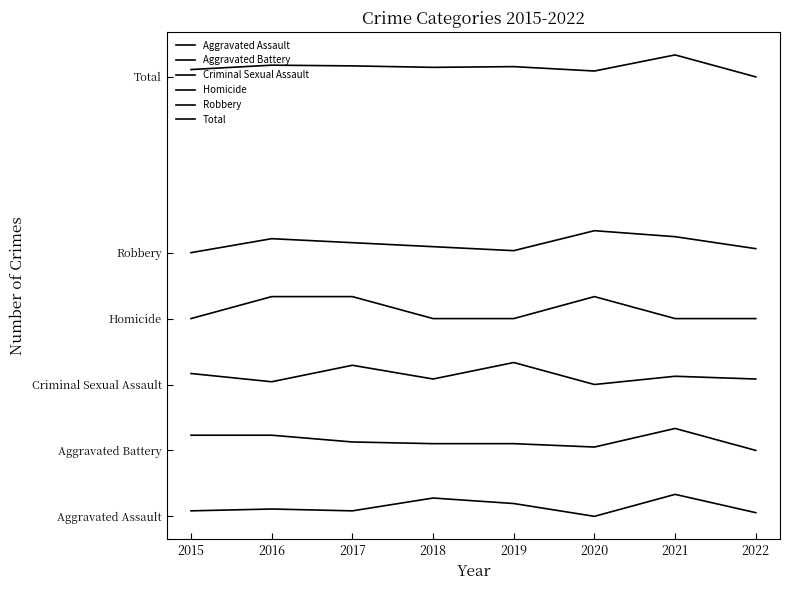

List the series in order of their peak value, highest first.

Total, Robbery, Homicide, Criminal Sexual Assault, Aggravated Battery, Aggravated Assault